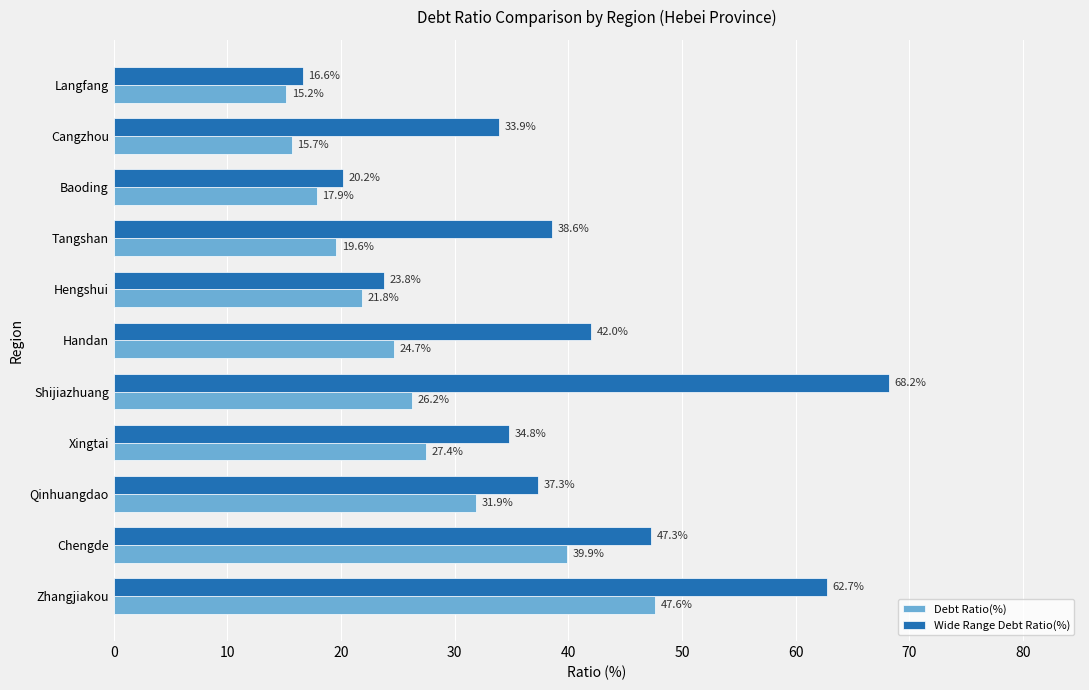

Between Chengde and Hengshui, which series saw the biggest shift?

Wide Range Debt Ratio(%)